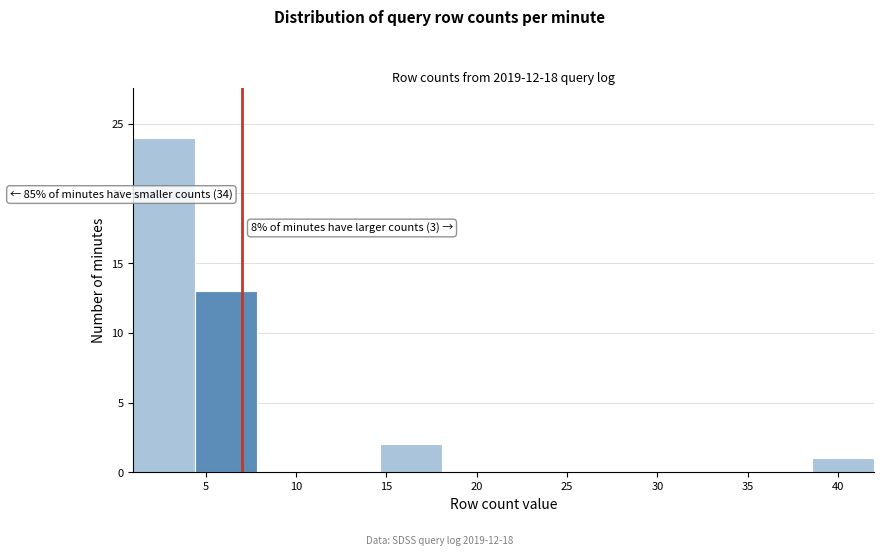

Which range on the x-axis has the tallest bar?

1.0 to 4.5